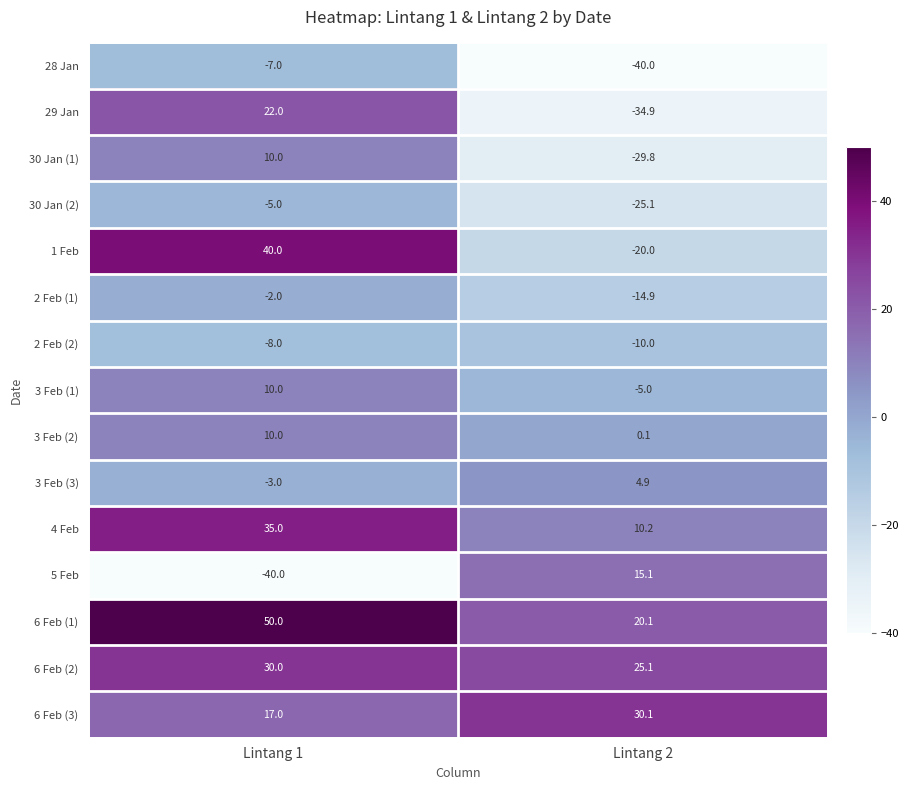

At which category is the sum across all series the highest?

Lintang 1